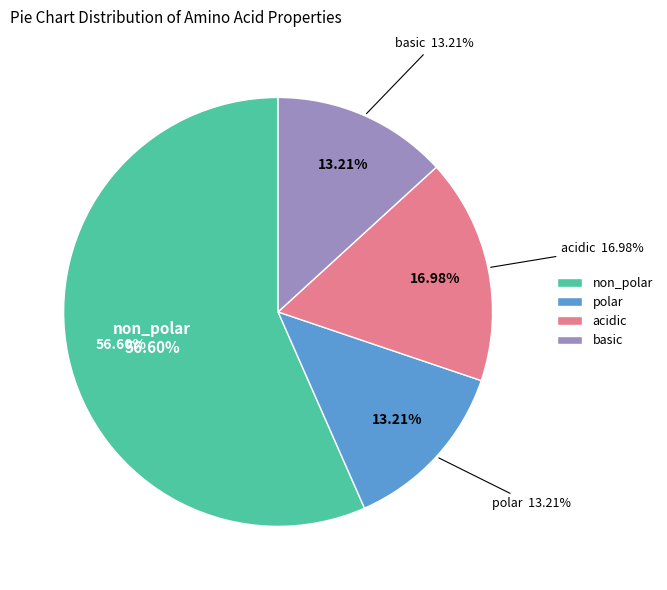

Count the number of slices in the pie.

4